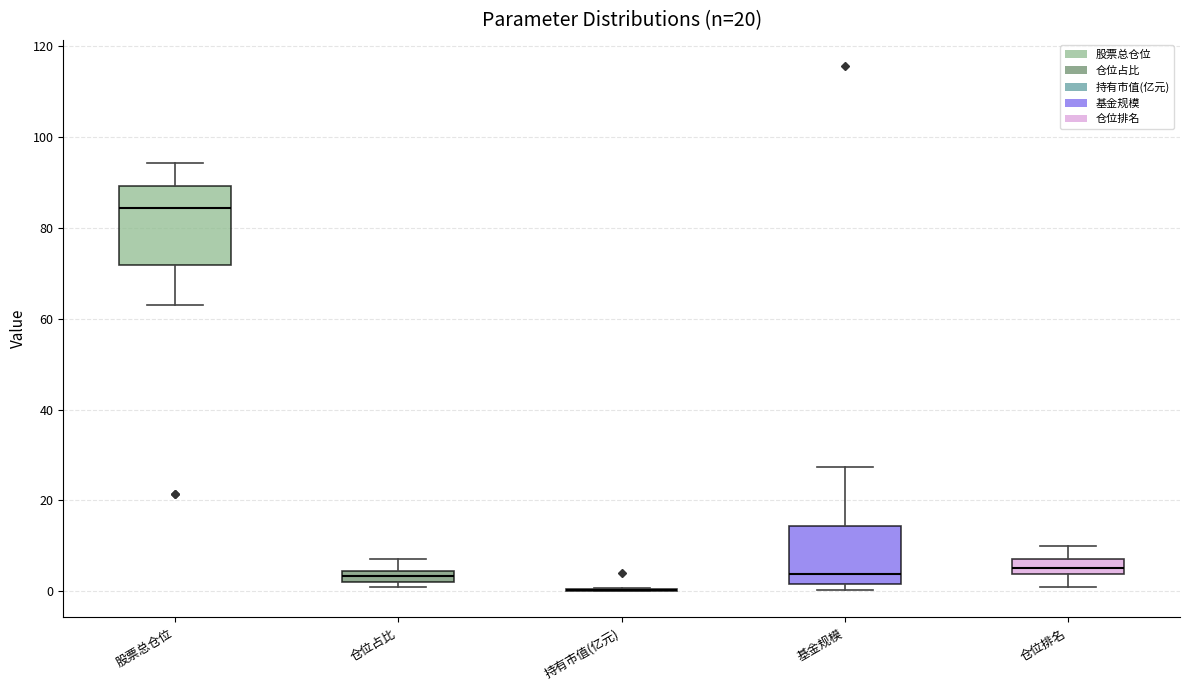

Which box is the tallest, from its lower edge to its upper edge?

股票总仓位